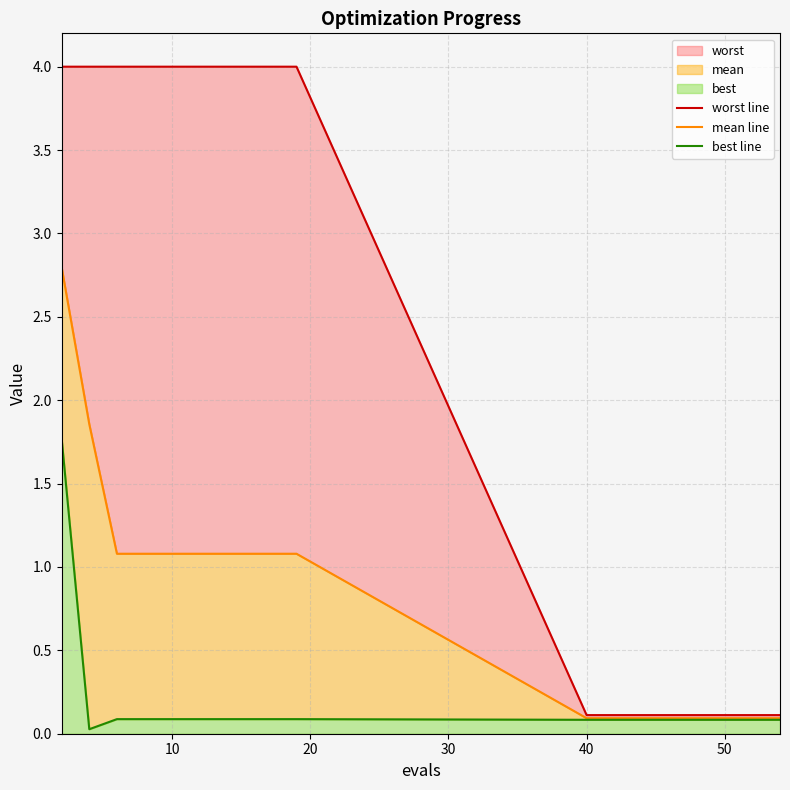

True or false: worst line and mean line cross at least once.

False